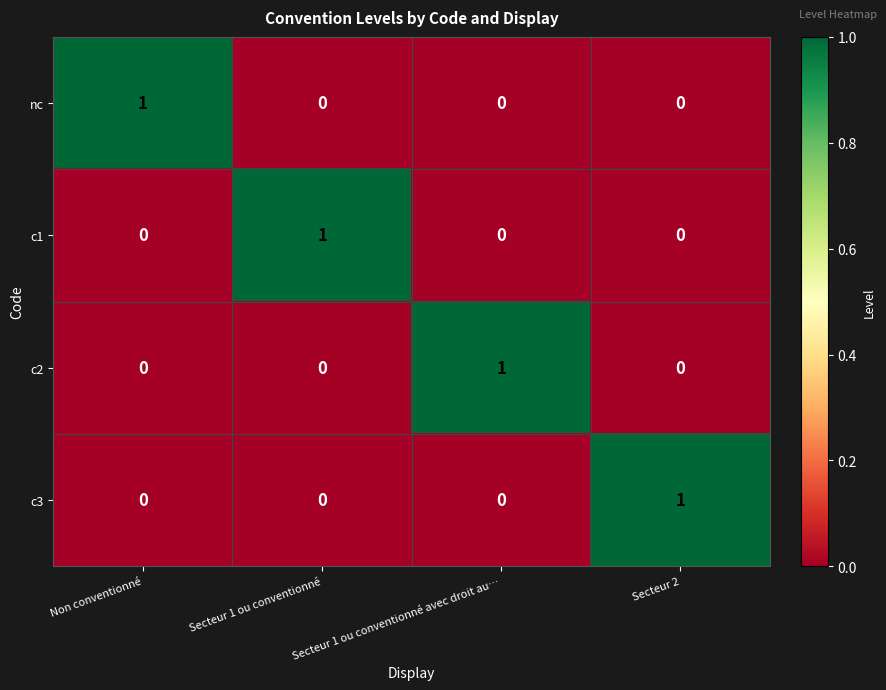

At how many categories does at least one series exceed 0?

4